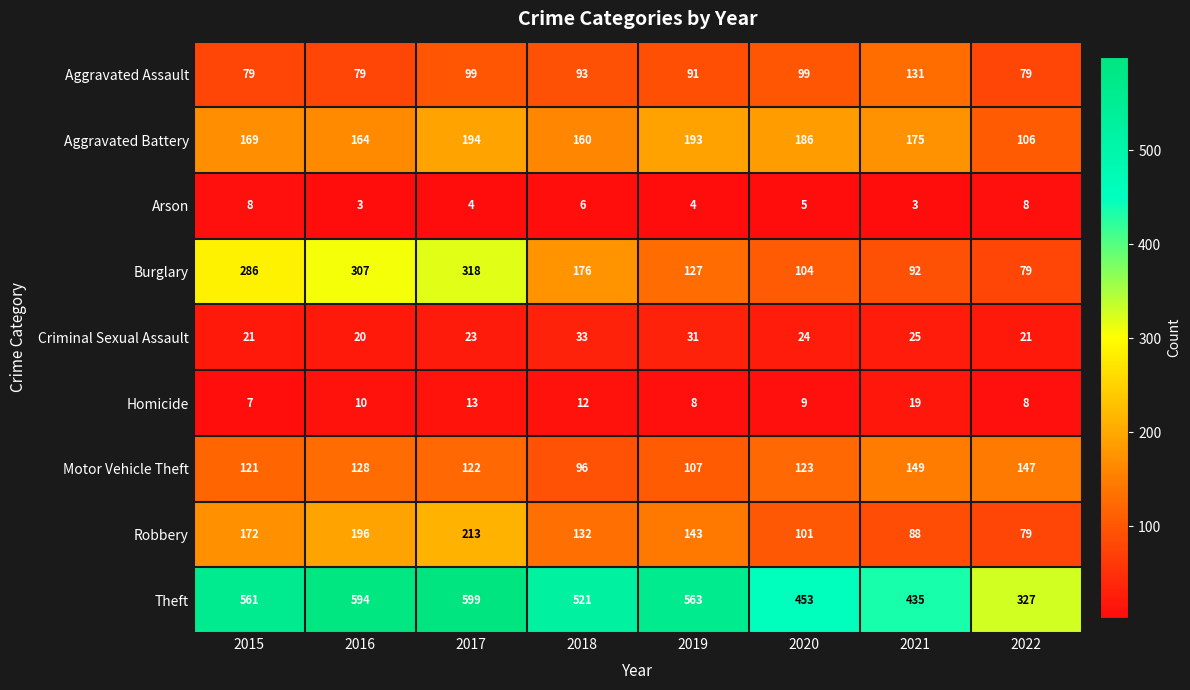

What is the minimum value shown in the chart?

3